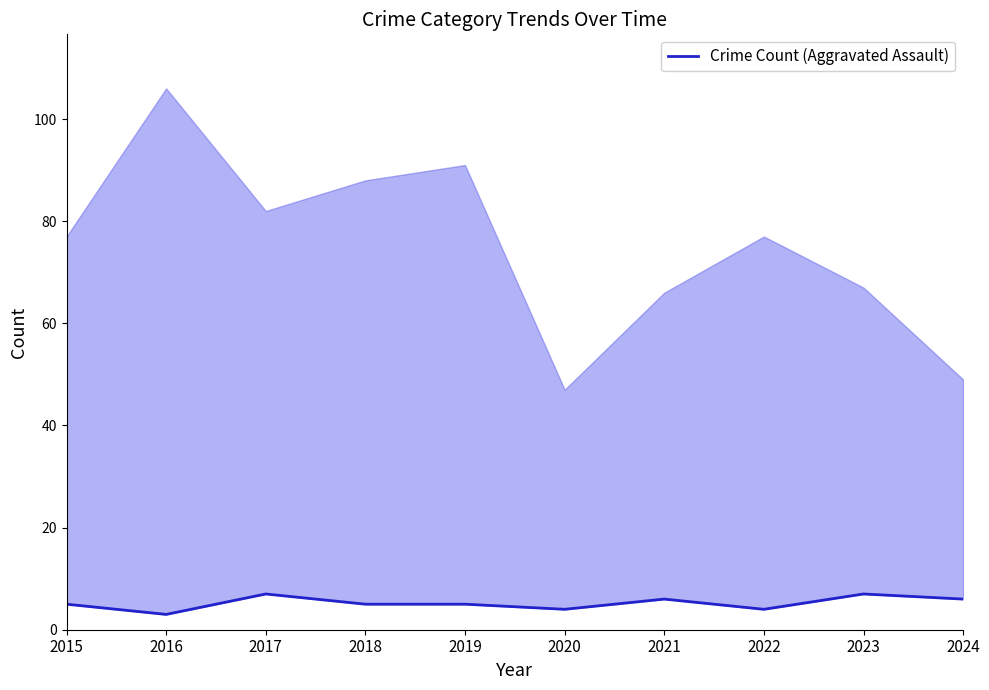

What is the difference between the values at 2021 and 2016?

3